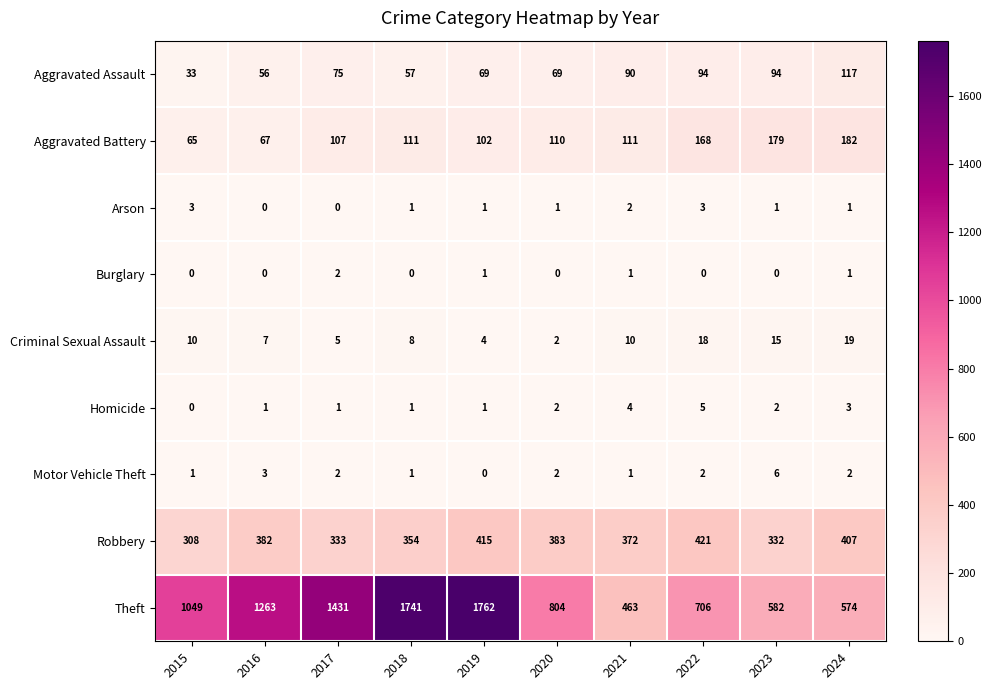

Which series has the widest spread of values?

Theft